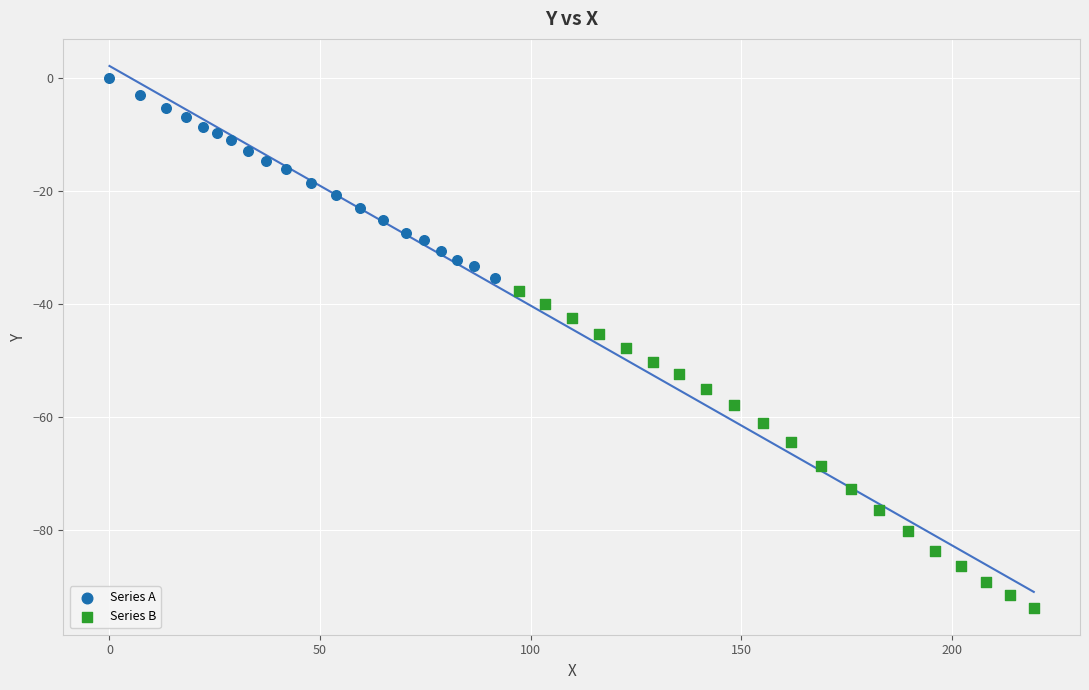

Which series reaches the minimum Y coordinate?

Series B